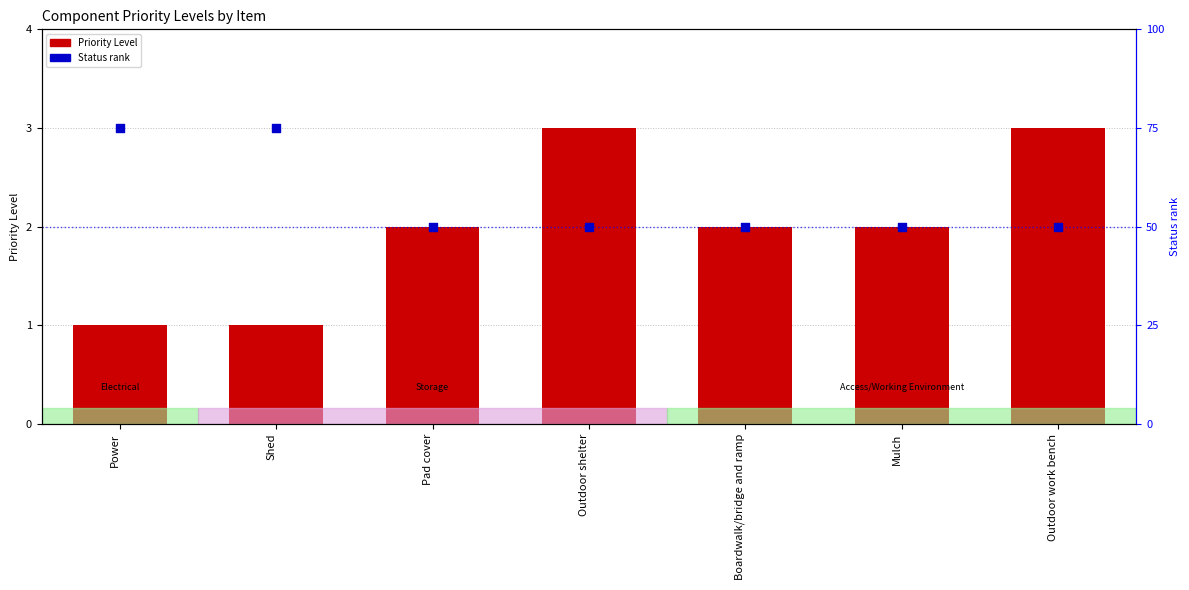

What is the total value across all series at Outdoor shelter?

53